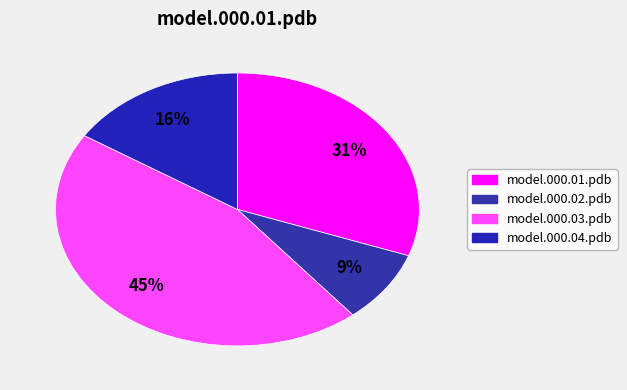

Which slice is the largest?

model.000.03.pdb